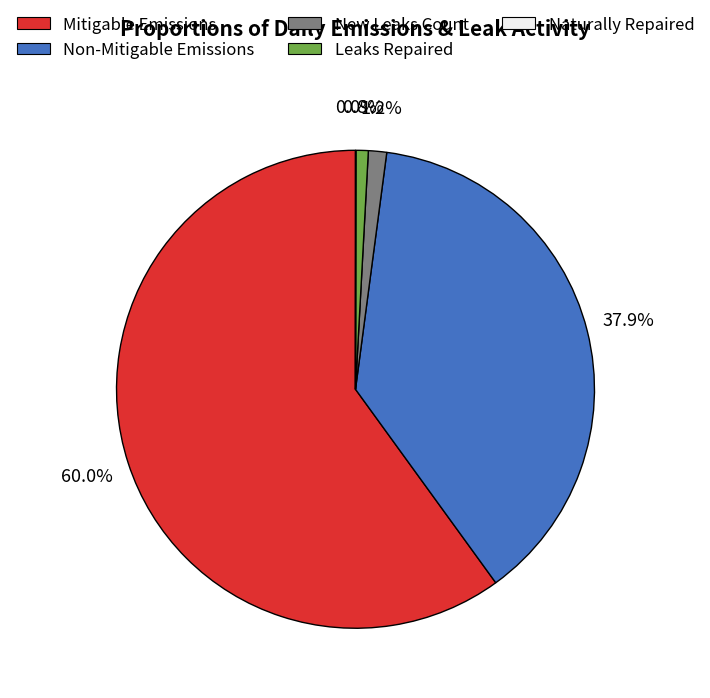

Is there any slice that represents more than half of the pie?

Yes